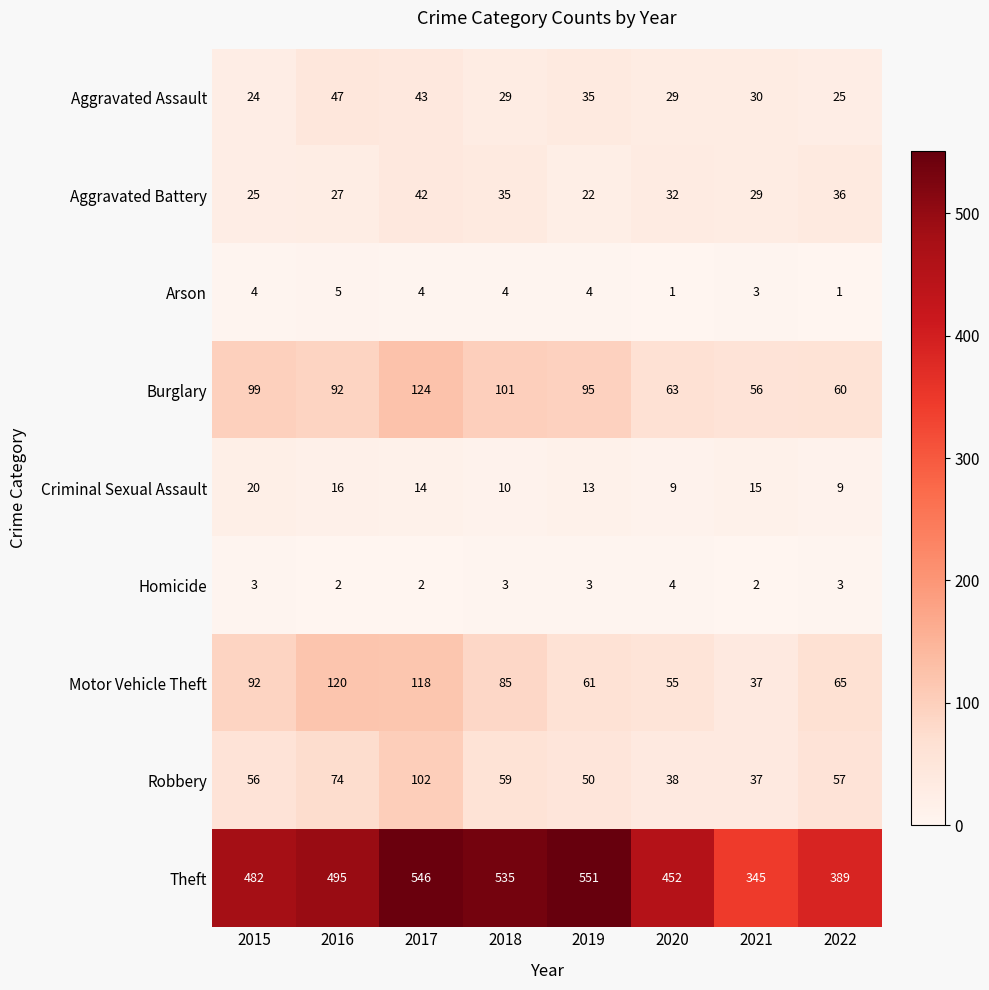

Count the number of data series in this chart.

9